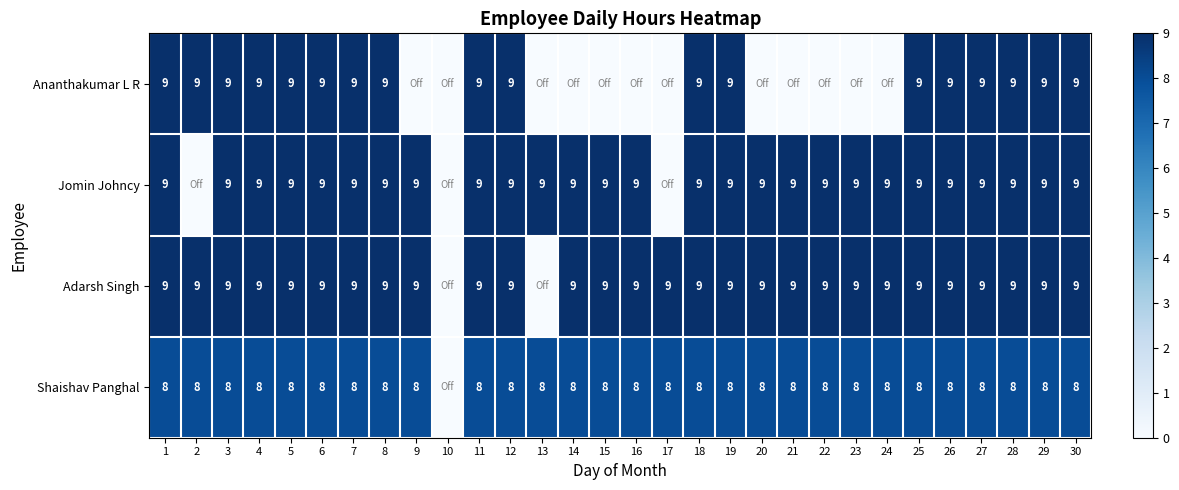

What is the sum of the Shaishav Panghal values at 9 and 12?

16